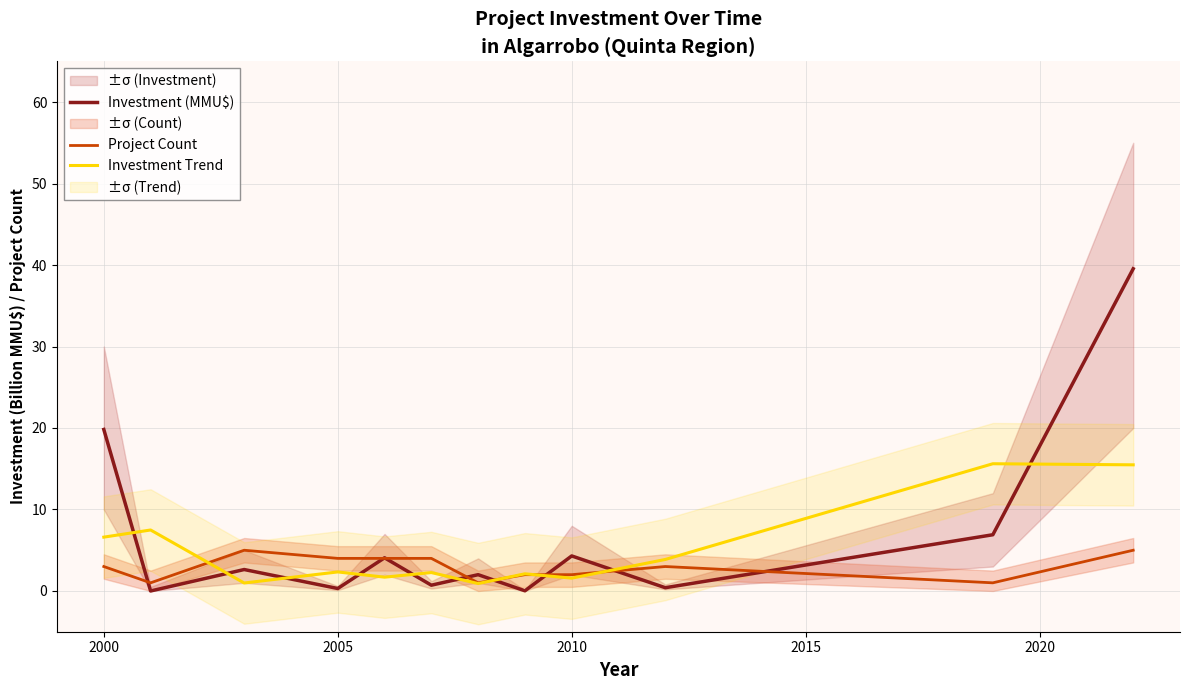

True or false: Investment Trend has more than 0 points higher than both neighbors.

True